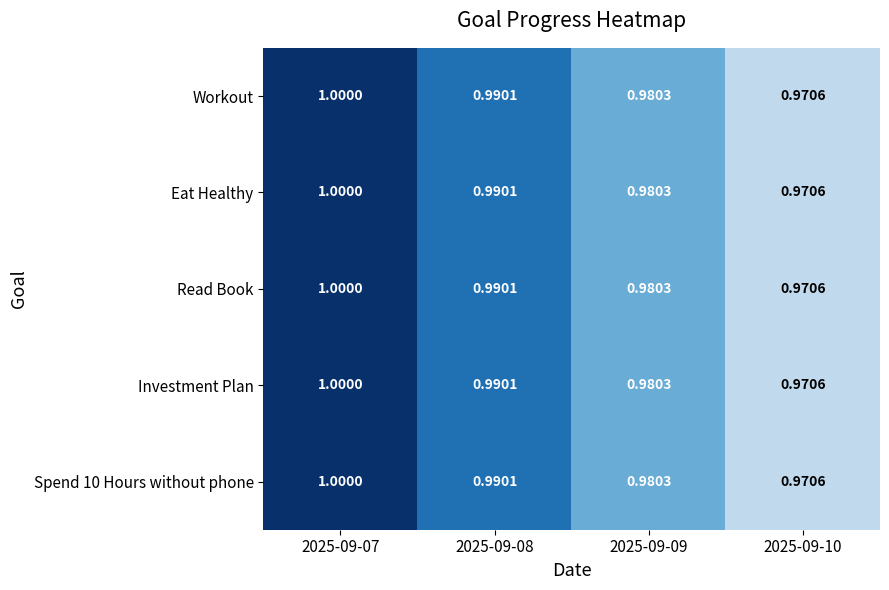

Count the number of data series in this chart.

5